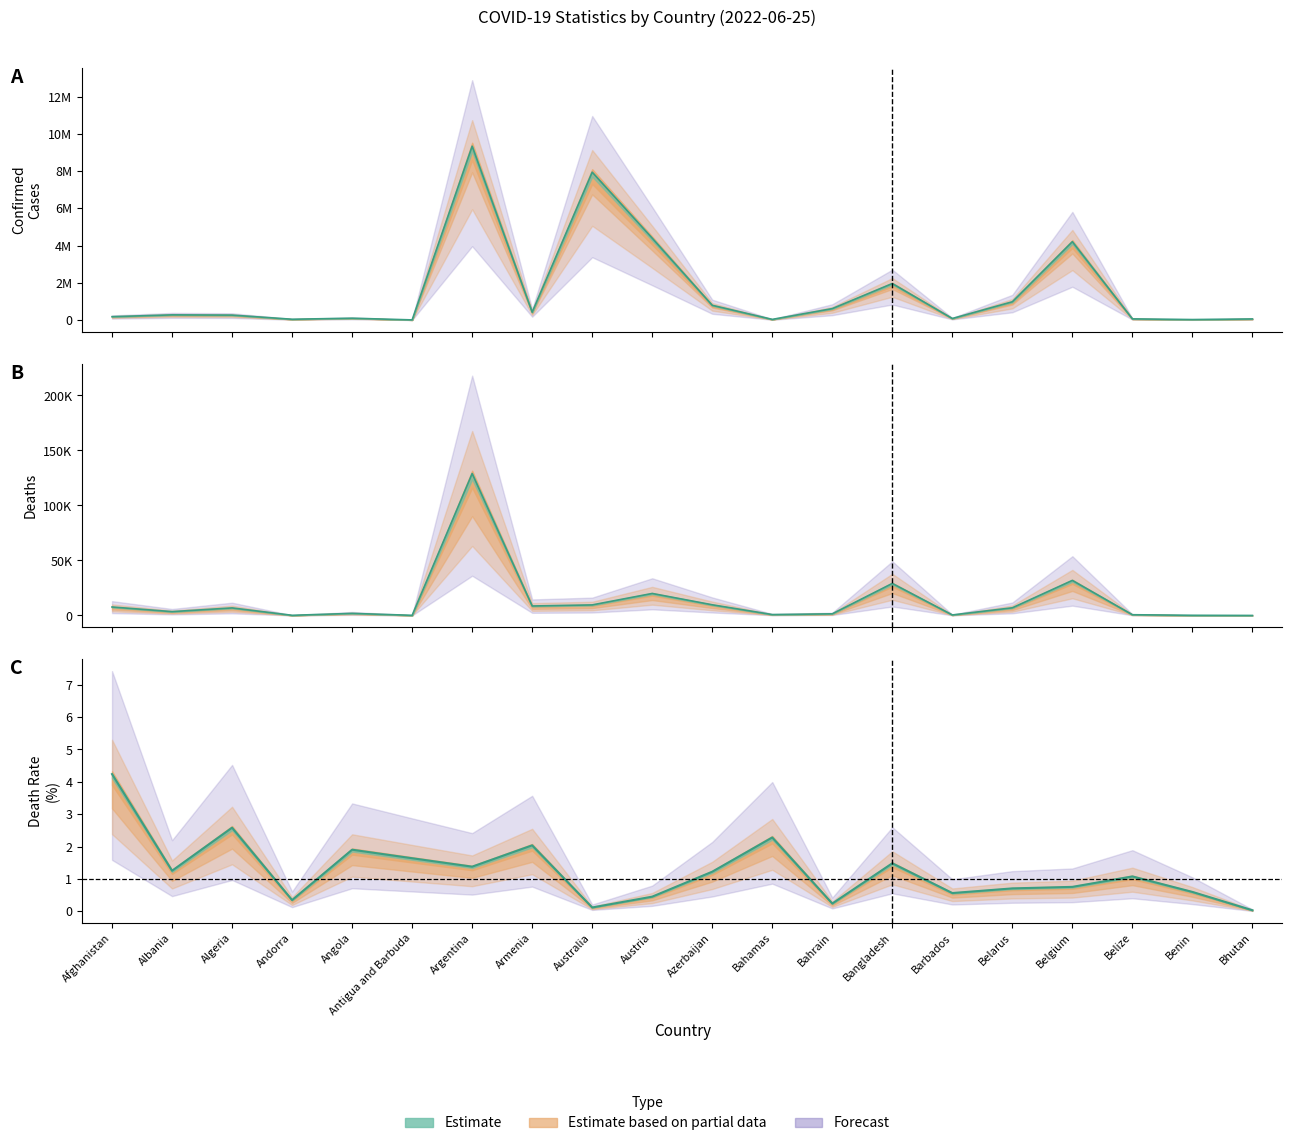

True or false: Confirmed has a value of 615125 at Bahrain.

True